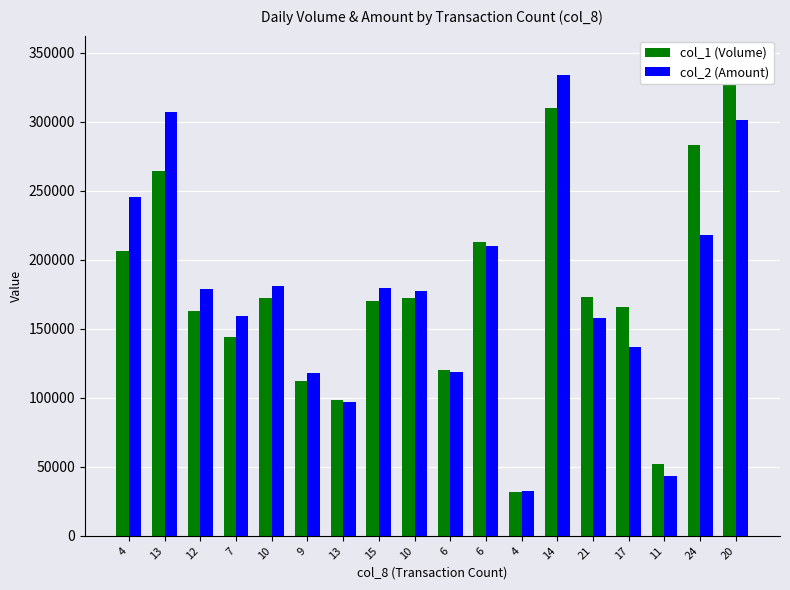

Rank the series by their average value, from lowest to highest.

col_2 (Amount), col_1 (Volume)